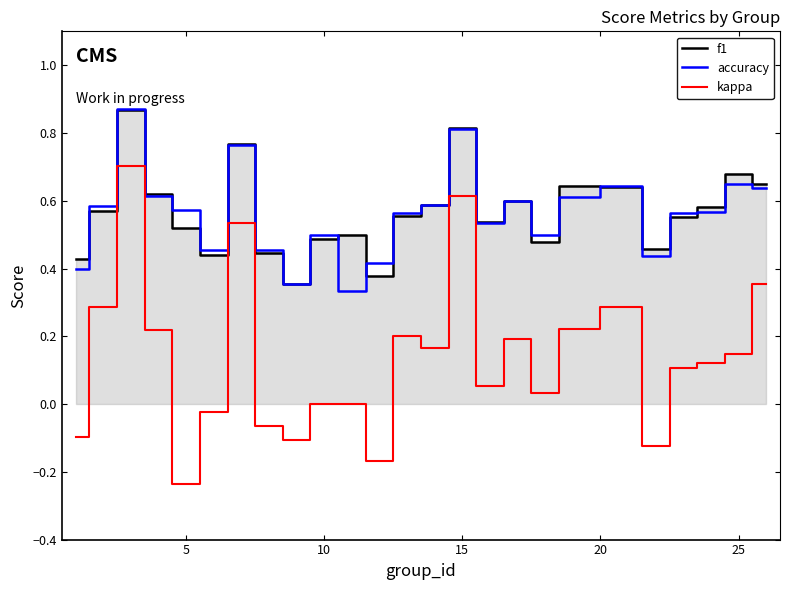

Count the number of categories in the chart.

25